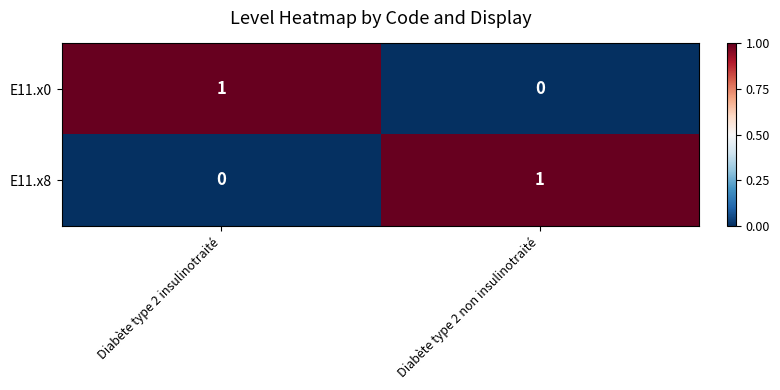

The value of E11.x8 at Diabète type 2 non insulinotraité is 2. True or false?

False